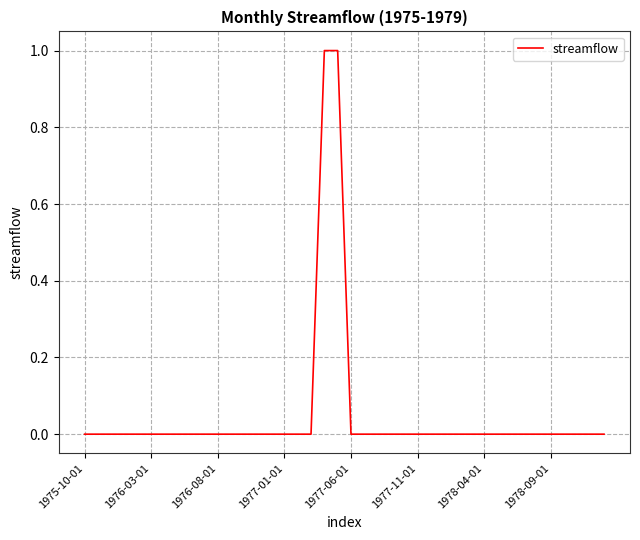

How many lines are shown in the chart?

1